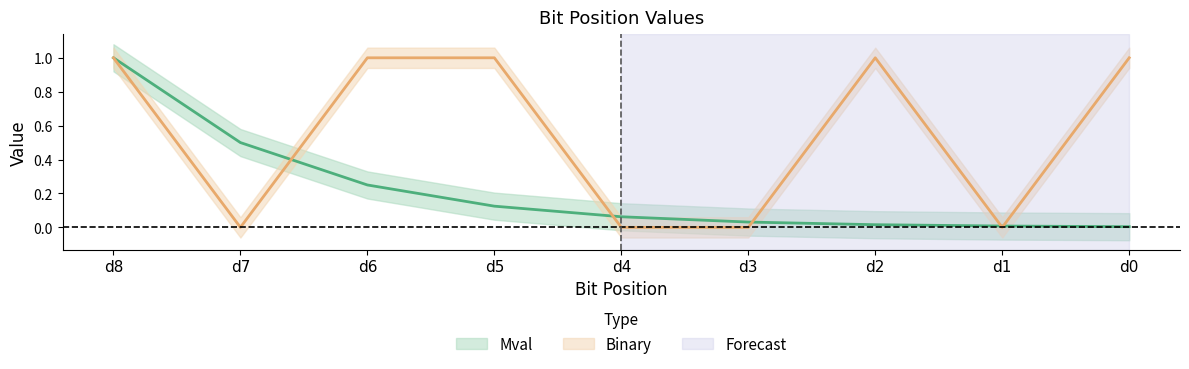

Rank the series by their maximum value, from highest to lowest.

Mval, Binary